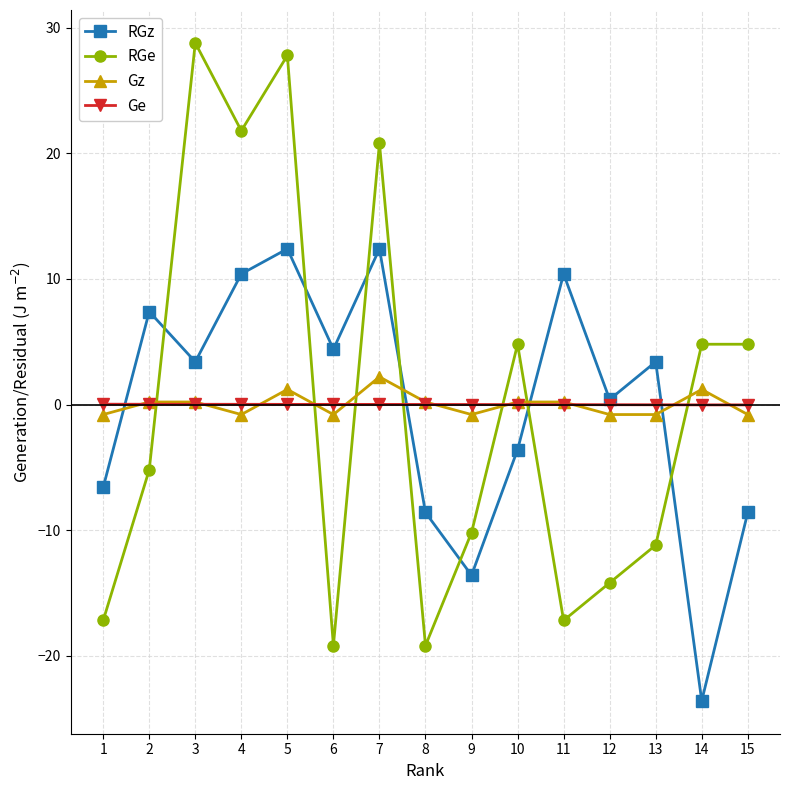

Is it true that RGz equals -11.3 at 15?

False